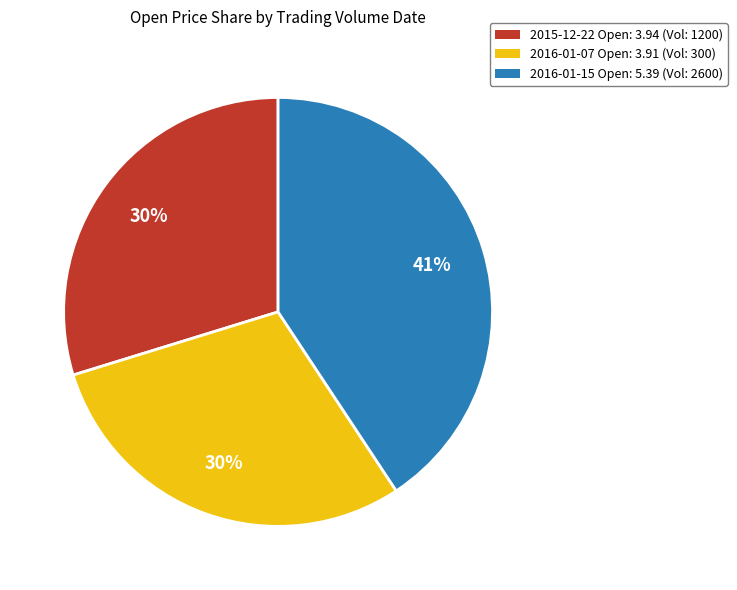

Is there any slice that represents more than half of the pie?

No